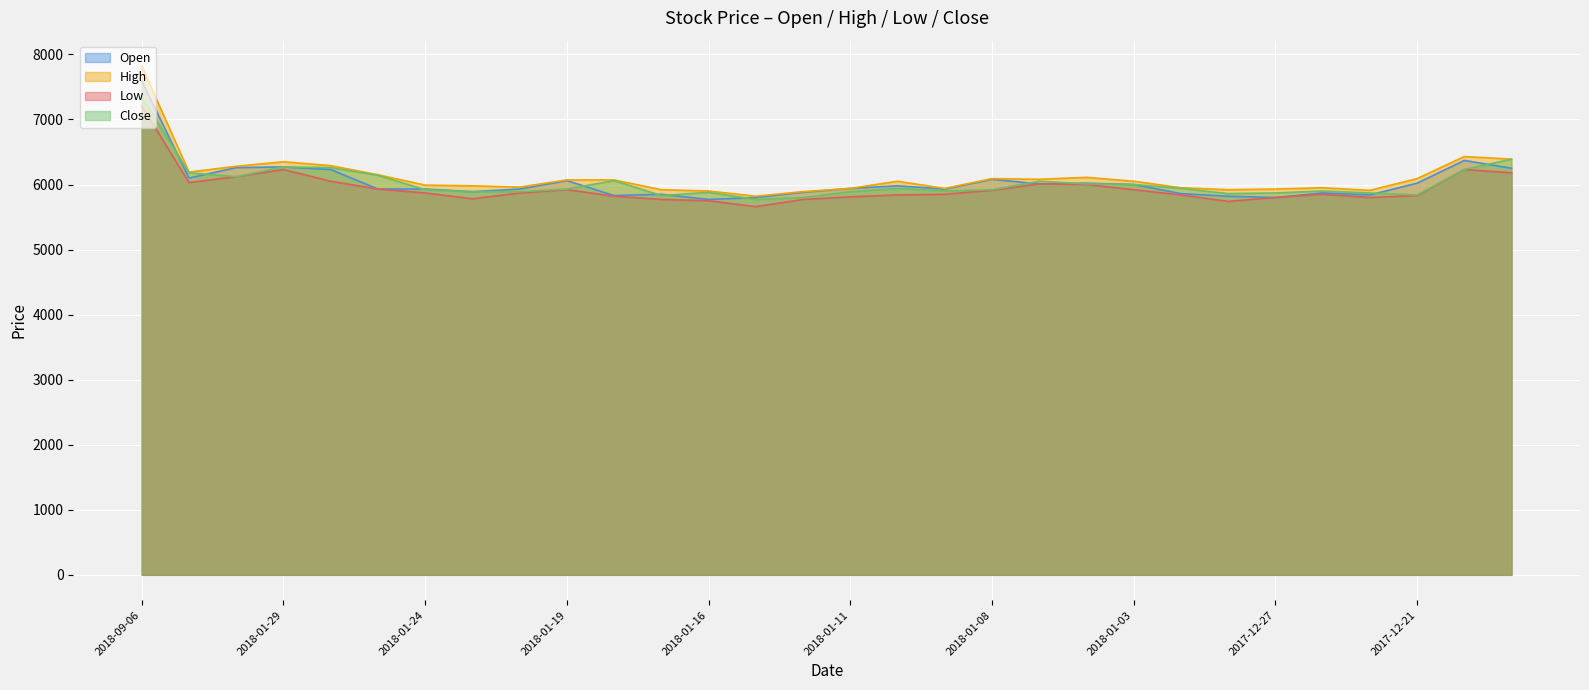

What is the label of the 29th point from the right?

2018-01-31